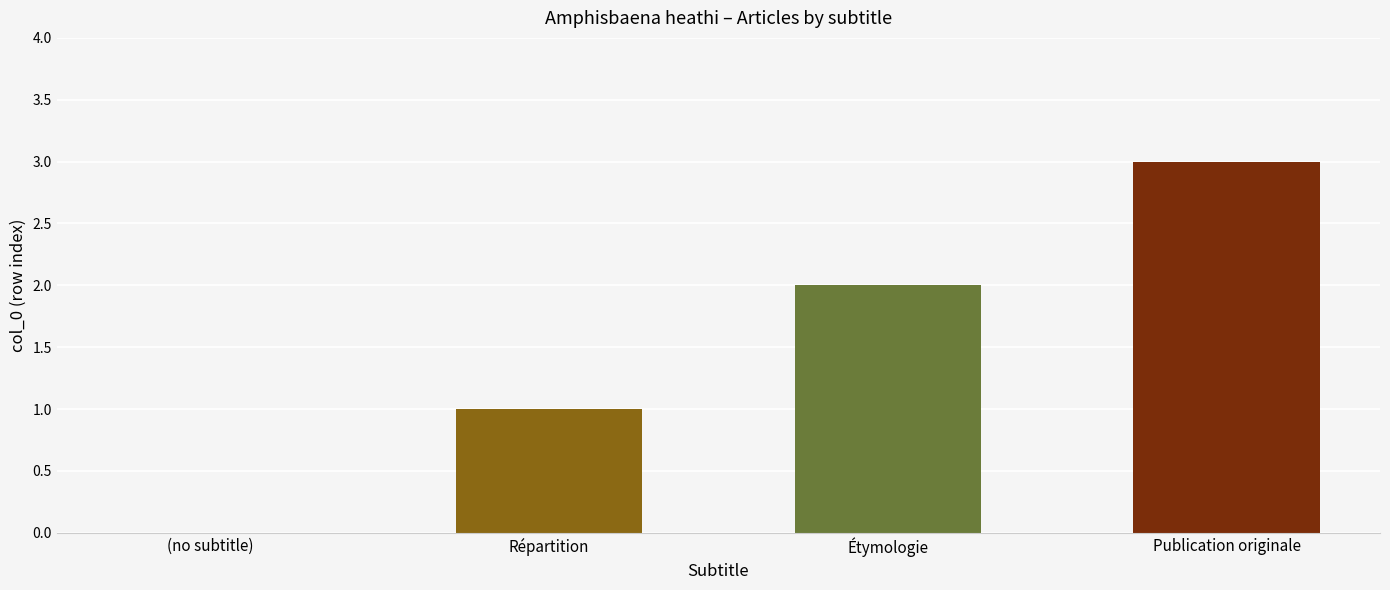

How many values are between 1 and 3?

3